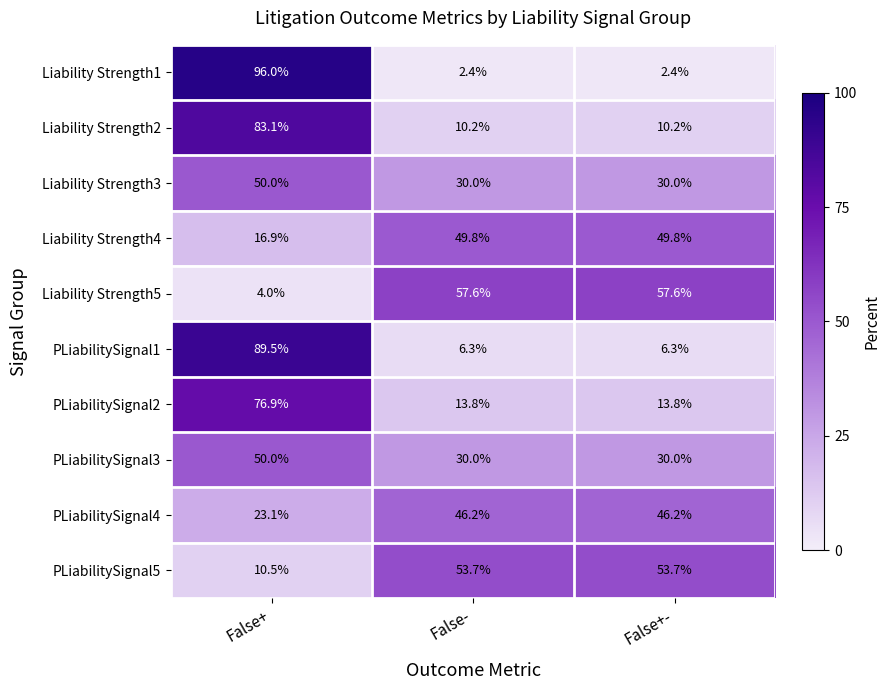

What is the greatest value displayed?

96.0